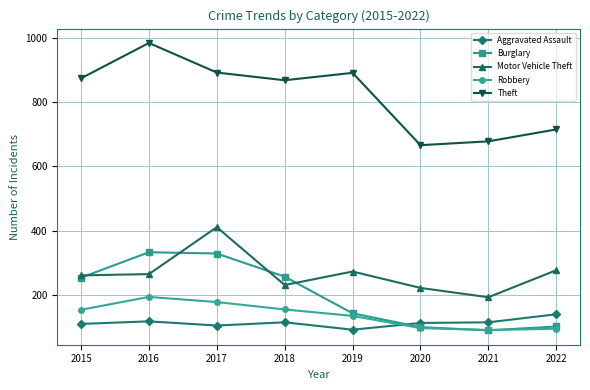

What is the value of the Robbery point at the 6th from the left?

97